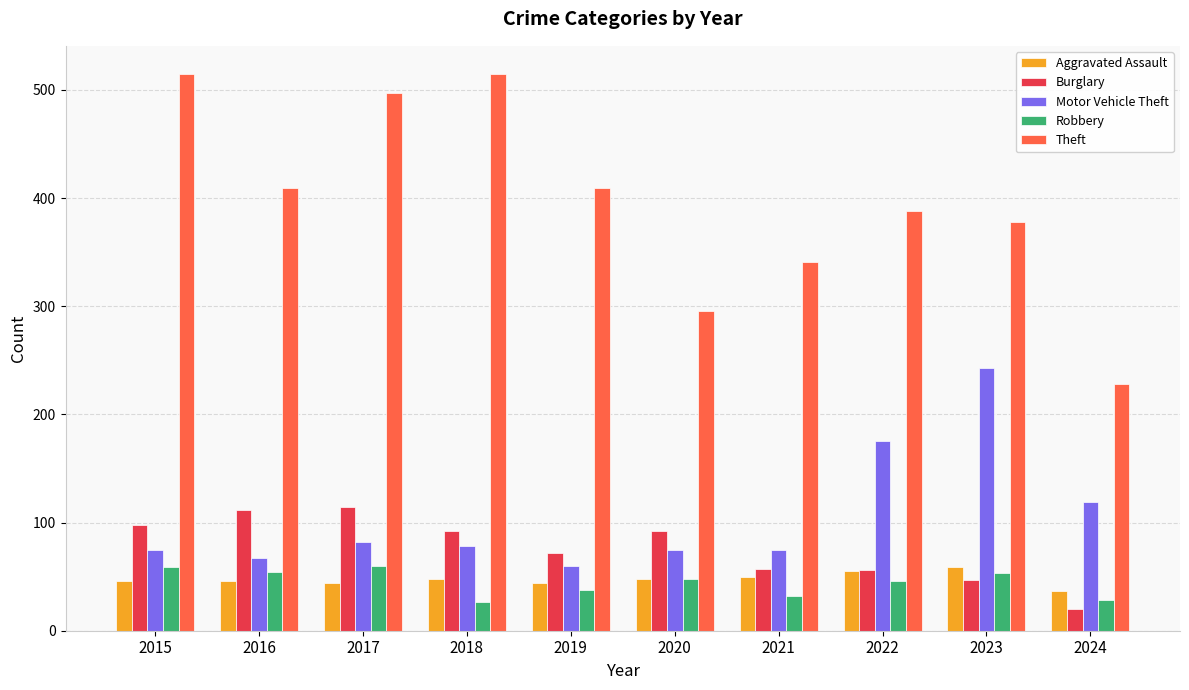

The Robbery series shows 87 at 2017. True or false?

False